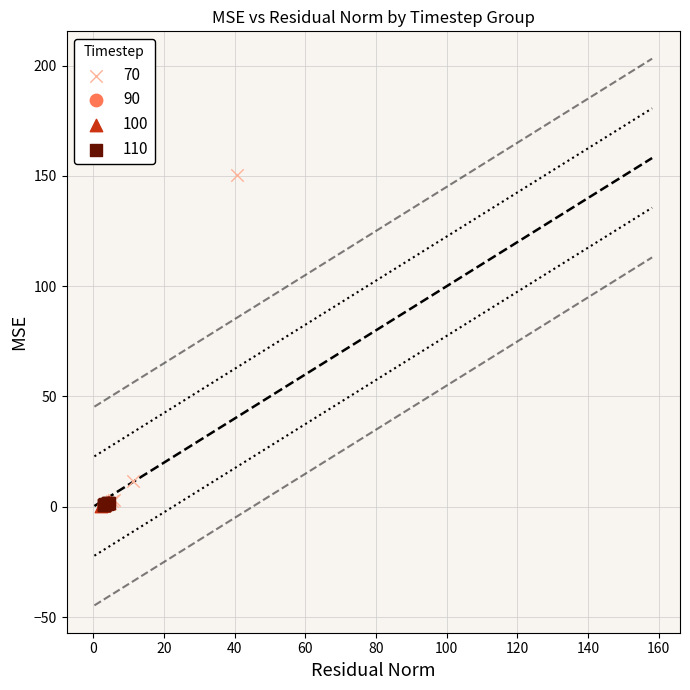

Which series has the widest spread of Y values?

70